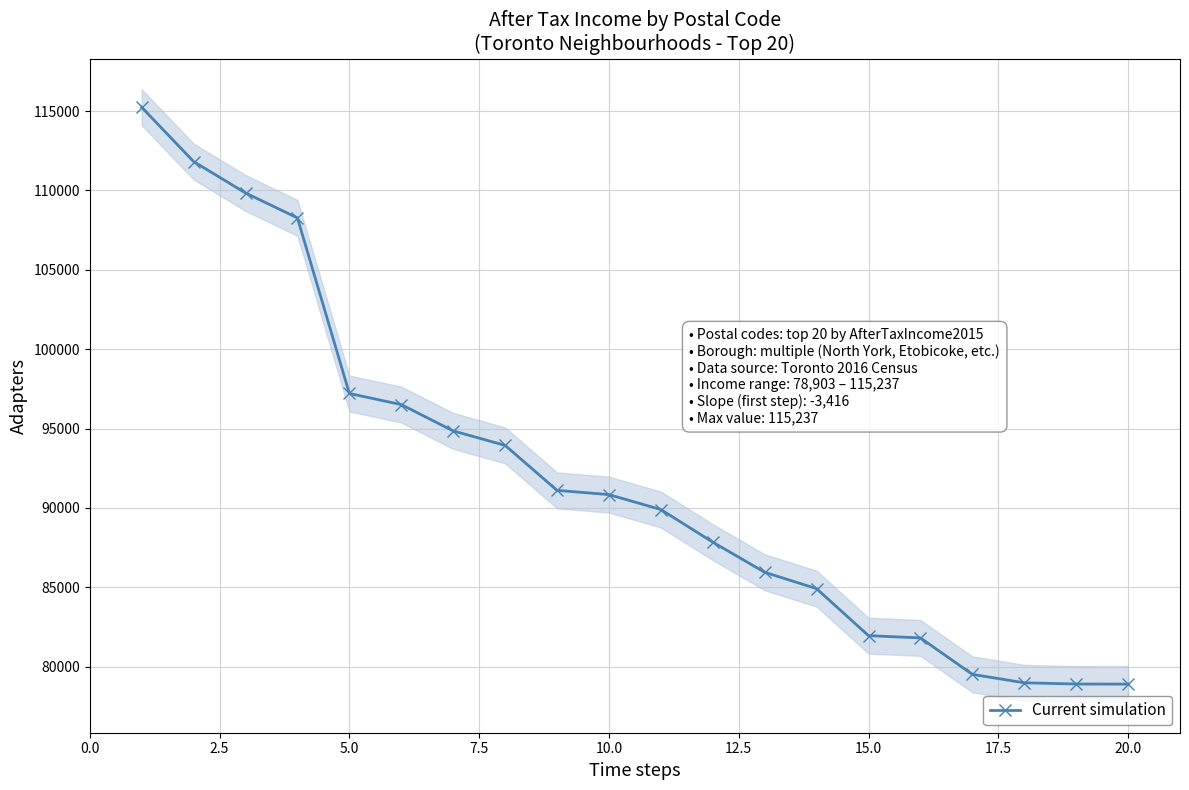

What is the highest value of the Current simulation series?

115237